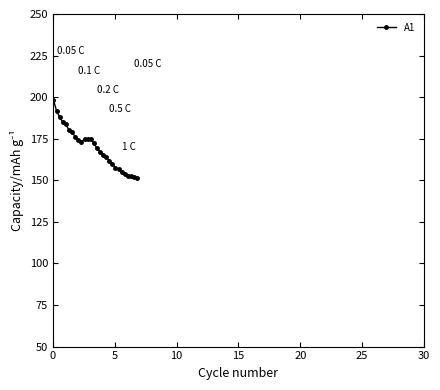

What is the difference between the second highest and minimum values?

40.7